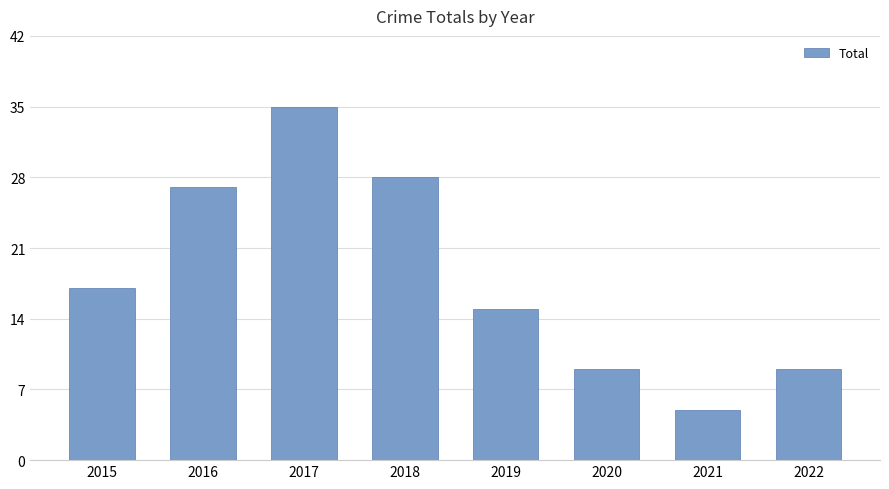

Are the bars horizontal?

No